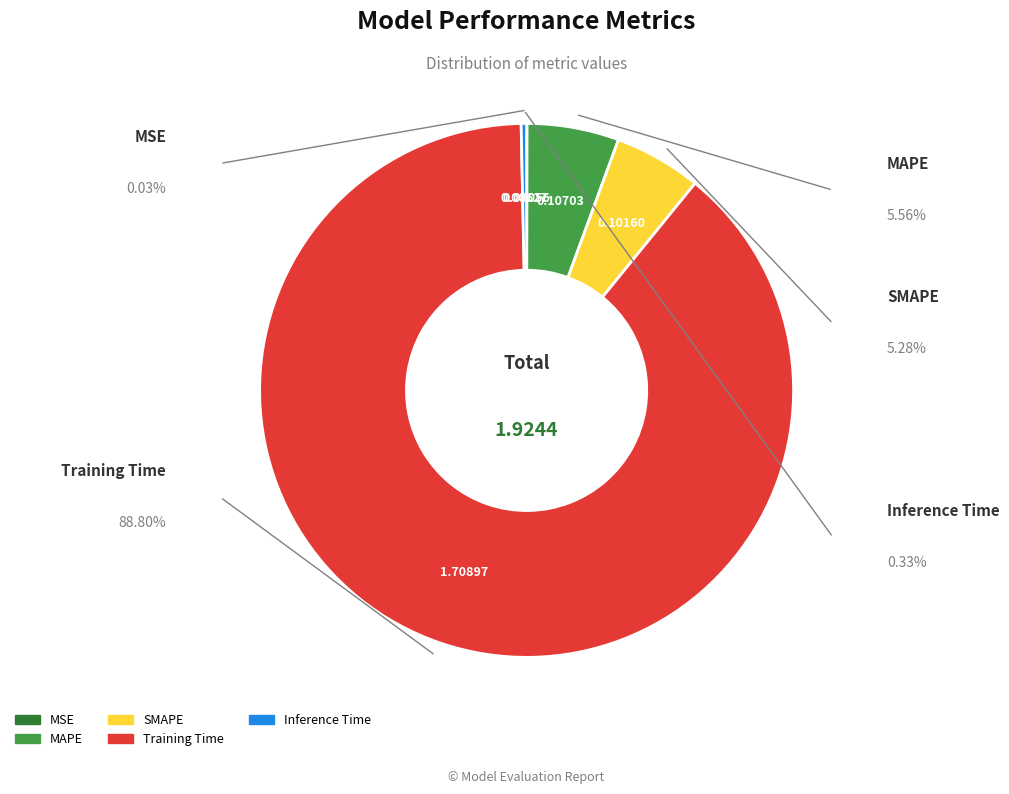

Which has a higher value, Inference Time or MAPE?

MAPE